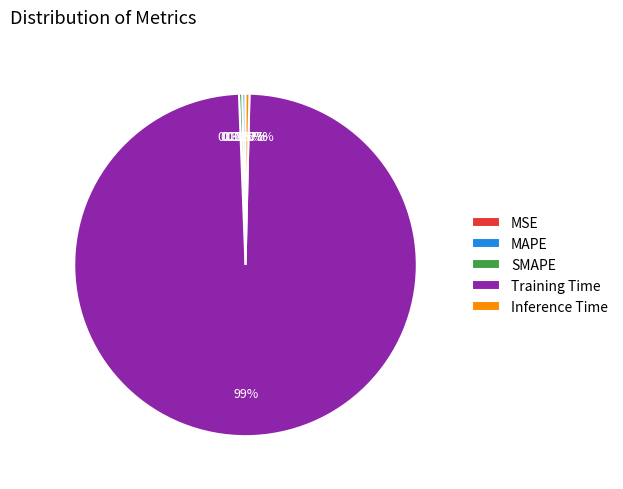

Which category has the biggest portion of the pie?

Training Time